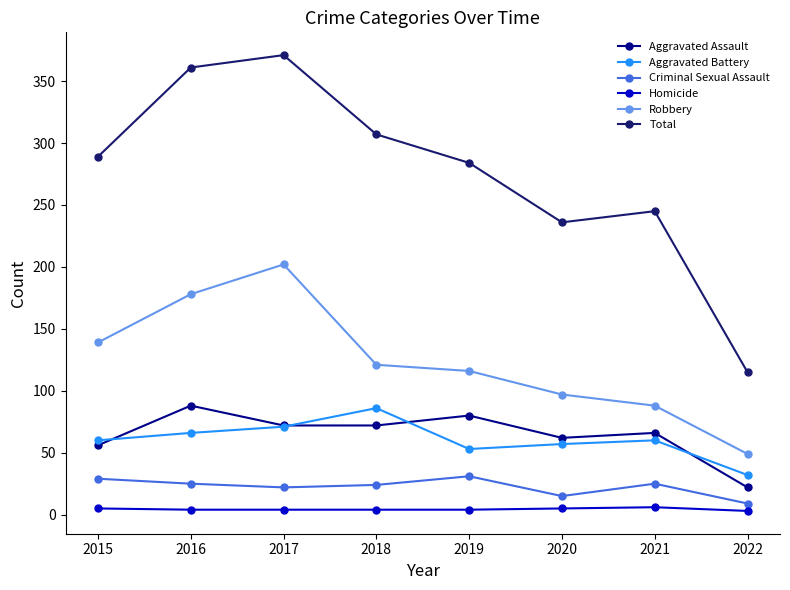

What are all the series names shown in the legend?

Aggravated Assault, Aggravated Battery, Criminal Sexual Assault, Homicide, Robbery, Total